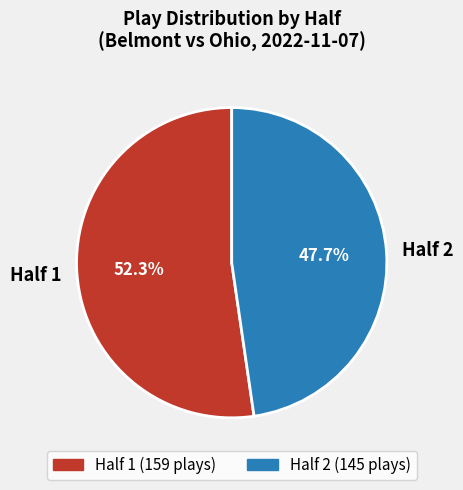

Which has a higher value, Half 2 or Half 1?

Half 1